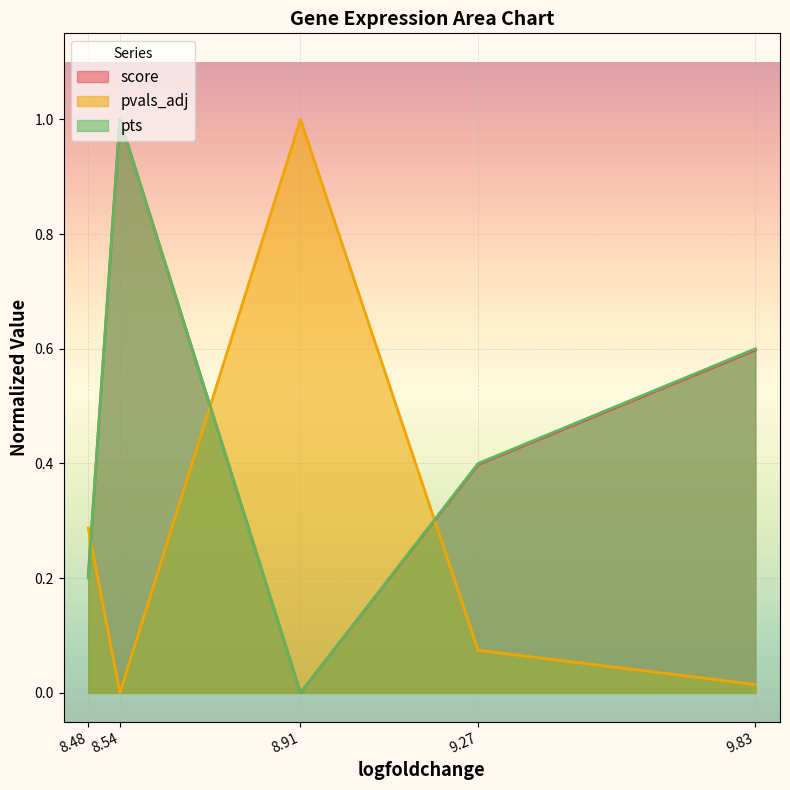

The pts series shows 0.3 at 9.83. True or false?

False